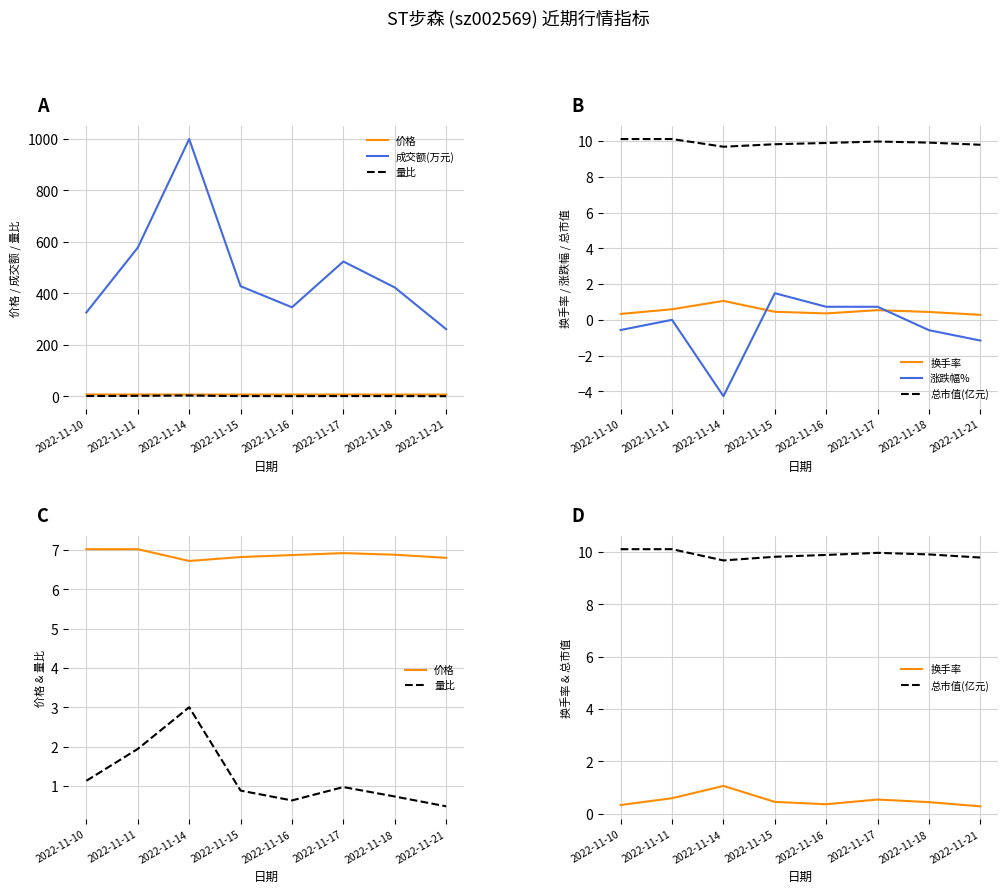

Between 2022-11-14 and 2022-11-18, which is larger?

2022-11-18